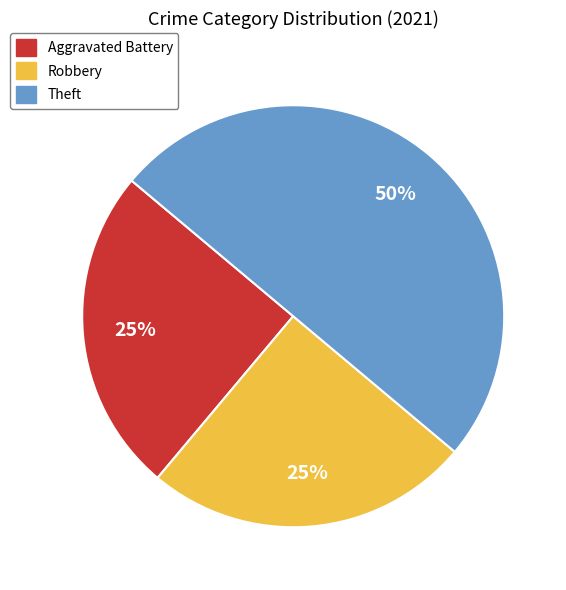

To the nearest percent, what is the difference between the largest and smallest slice percentages?

25%